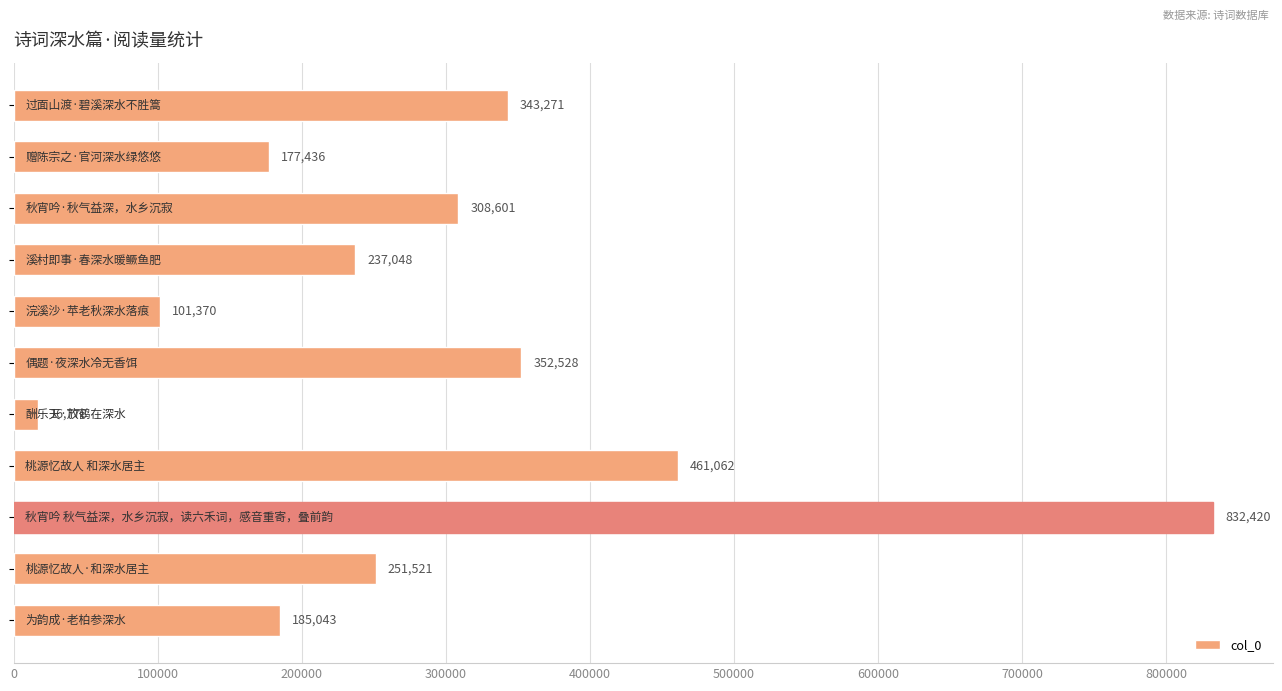

Reading bottom to top, list all the values displayed in this chart.

185043	251521	832420	461062	16778	352528	101370	237048	308601	177436	343271